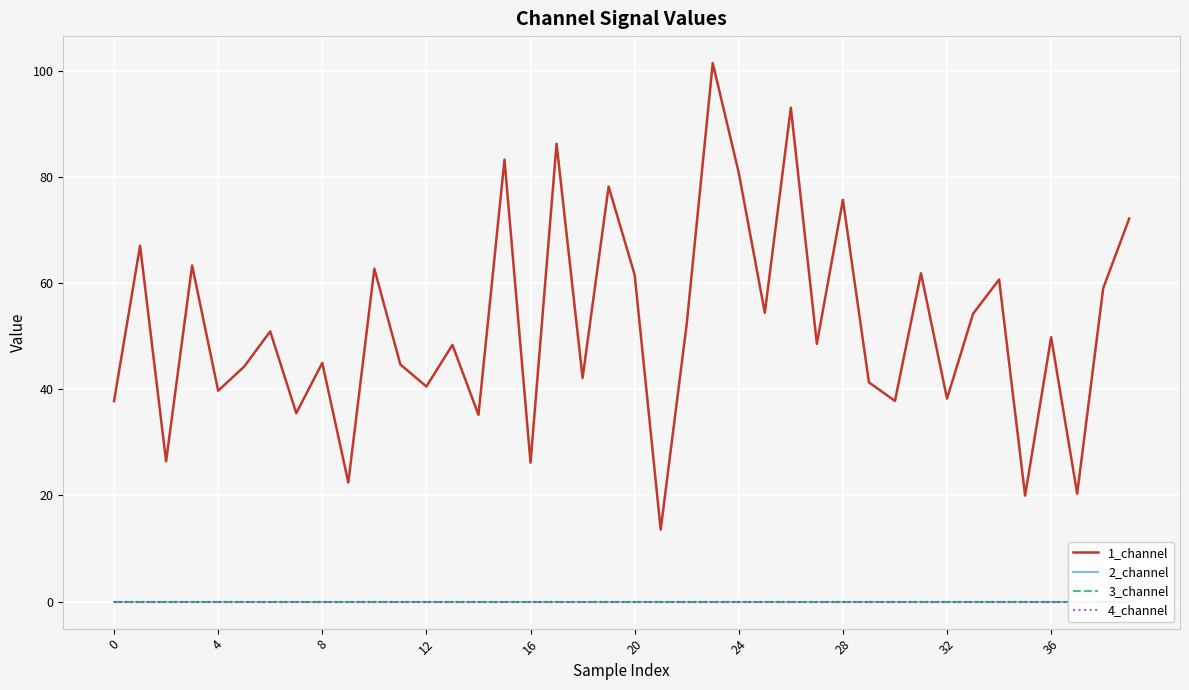

What is the value of the 1_channel point at the 31st from the left?

37.8